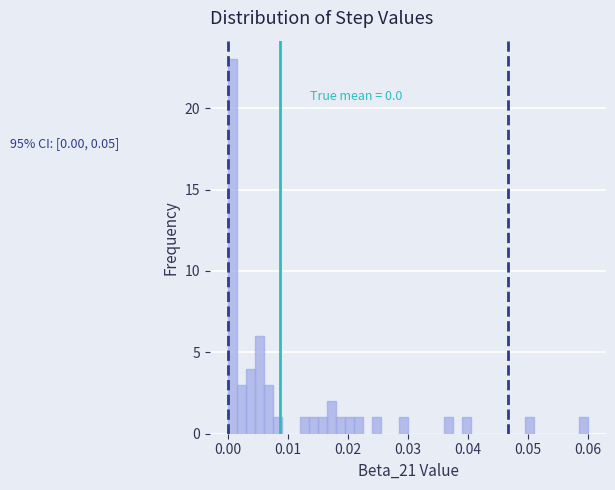

Read against the x-axis, roughly where is the centre of the tallest bar?

0.001